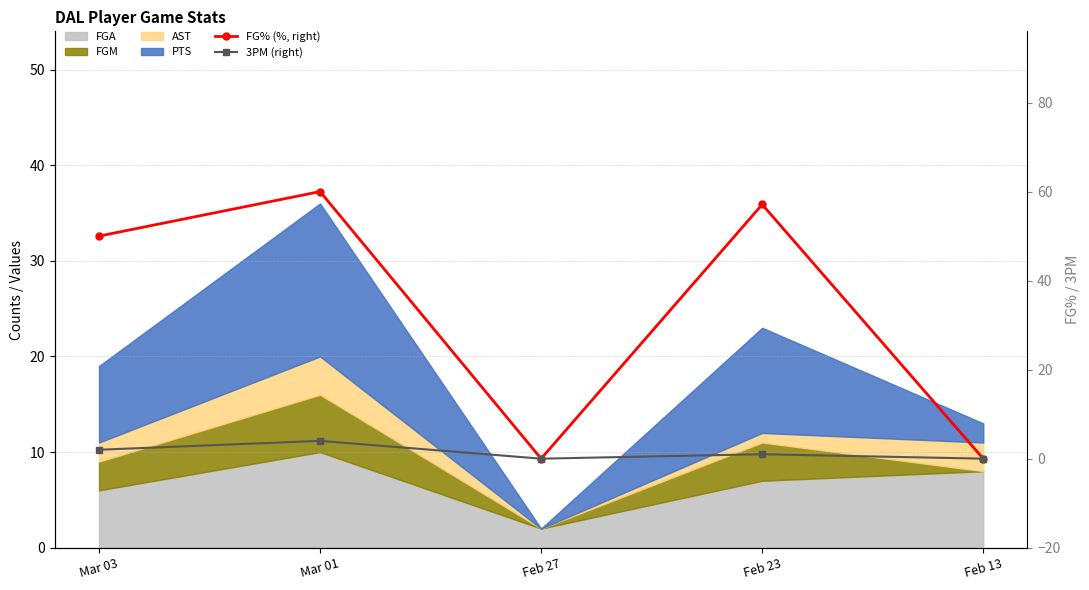

Rank the categories by FG% (%, right) value from lowest to highest.

Feb 27, Feb 13, Mar 03, Feb 23, Mar 01